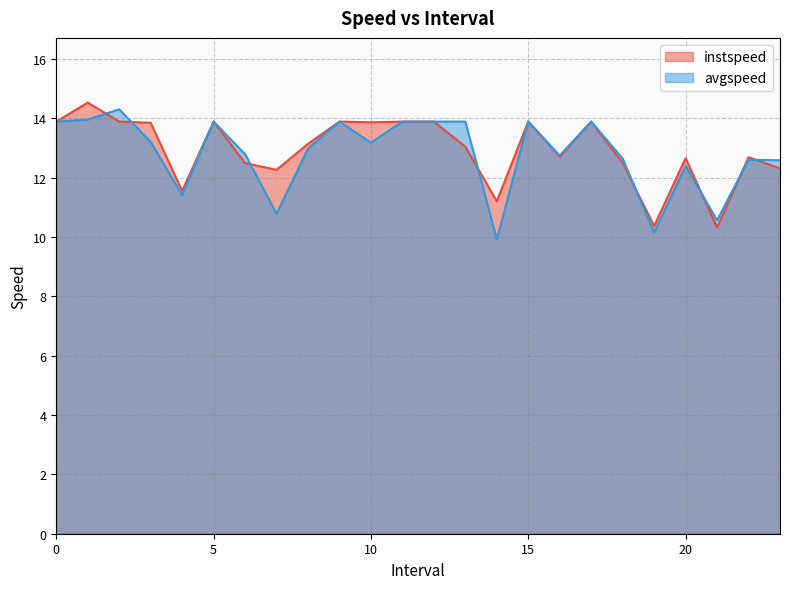

Reading right to left, what are all the values shown in this chart?

instspeed: 12.3	12.7	10.3	12.7	10.4	12.5	13.9	12.7	13.9	11.2	13.0	13.9	13.9	13.9	13.9	13.1	12.3	12.5	13.9	11.6	13.9	13.9	14.5	13.9
avgspeed: 12.6	12.6	10.6	12.4	10.2	12.6	13.9	12.7	13.9	9.9	13.9	13.9	13.9	13.2	13.9	13.0	10.8	12.8	13.9	11.4	13.2	14.3	14.0	13.9